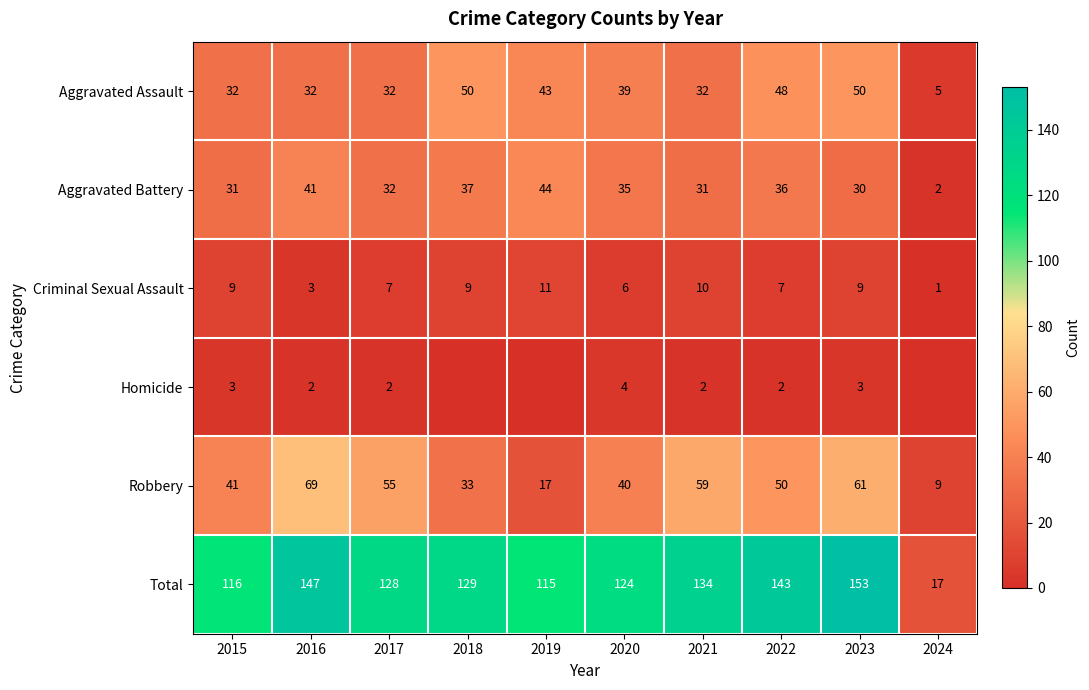

Is the value of Total at 2017 greater than the value of Robbery at 2021?

Yes